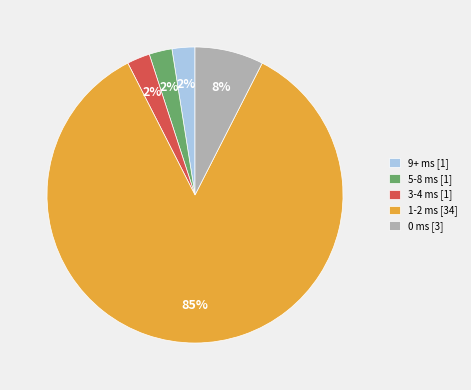

What is the ratio of the value at 9+ ms [1] to the value at 0 ms [3]?

0.3